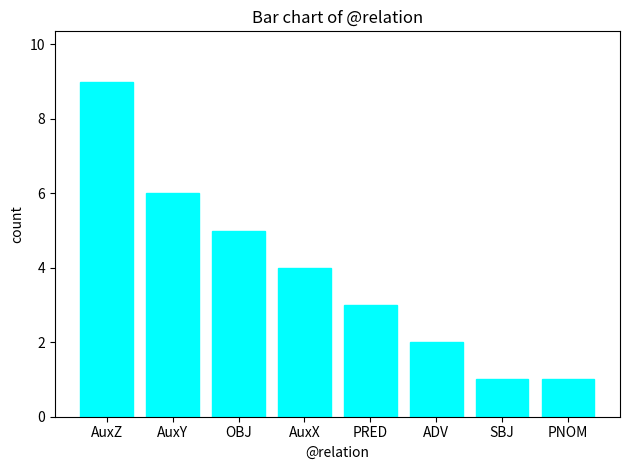

Which has a higher value, AuxX or AuxZ?

AuxZ